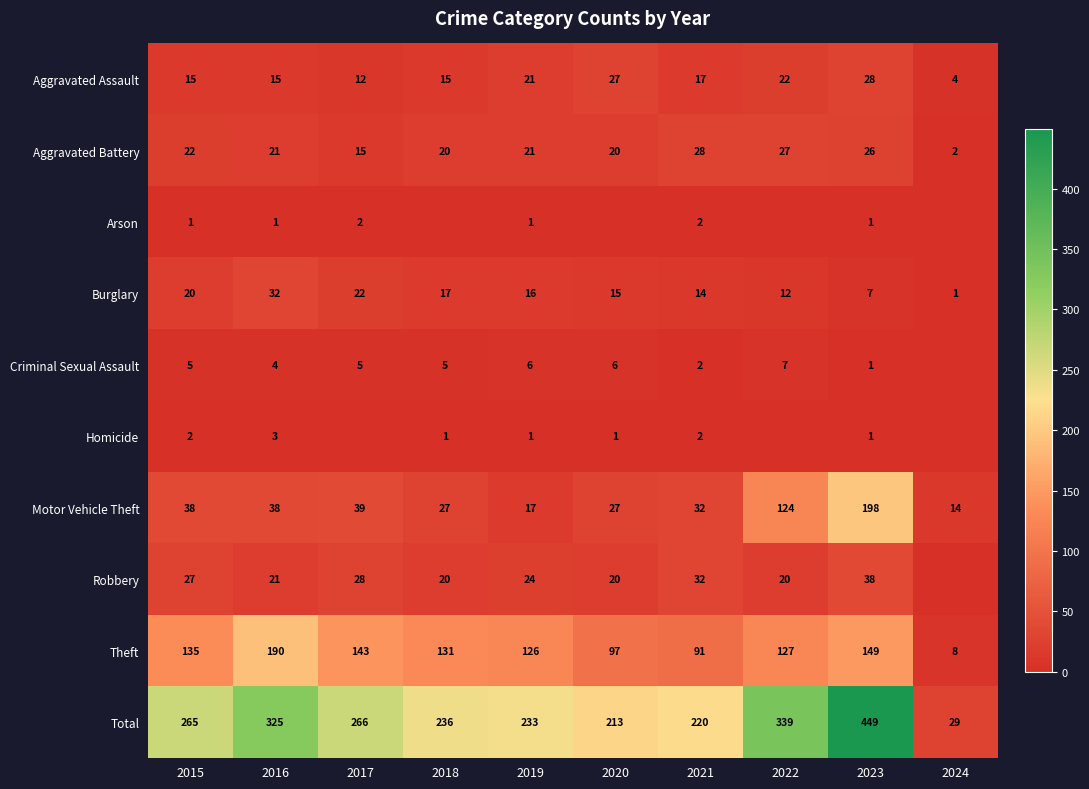

What is the spread (max minus min) of values at 2019?

232